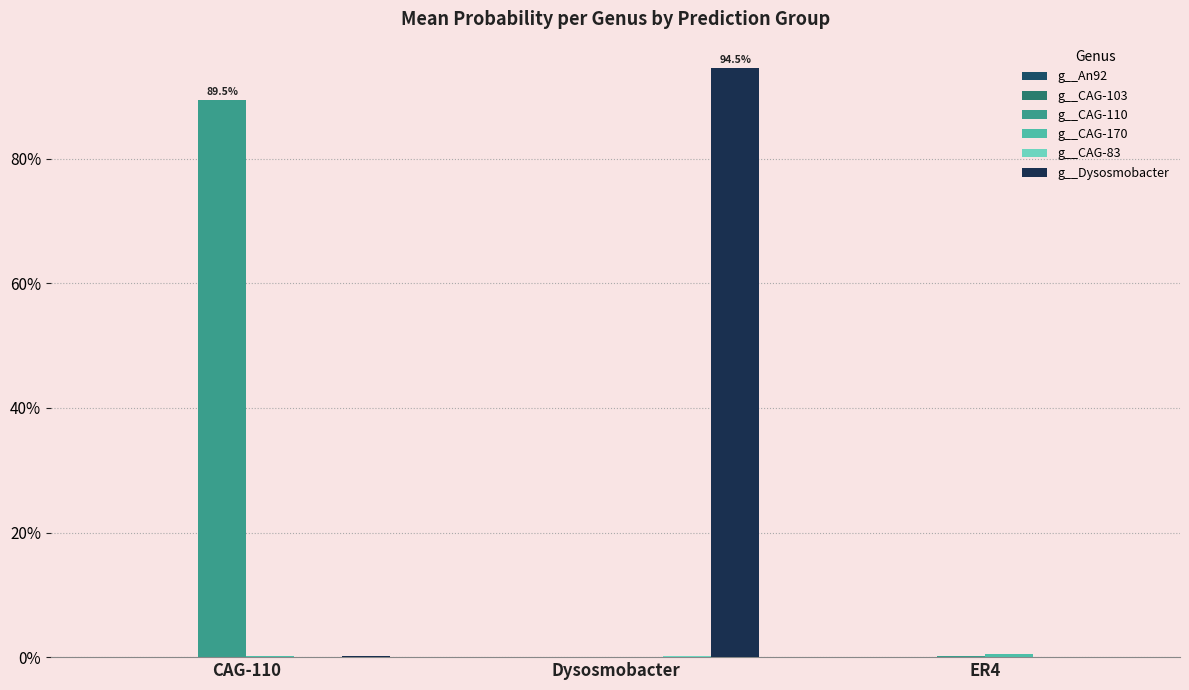

At how many categories does at least one series exceed 0?

3